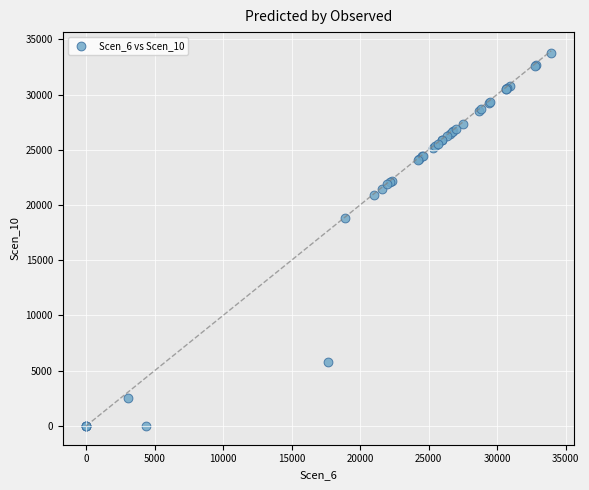

What Y value in the scatter plot is closest to 16889?

18835.8